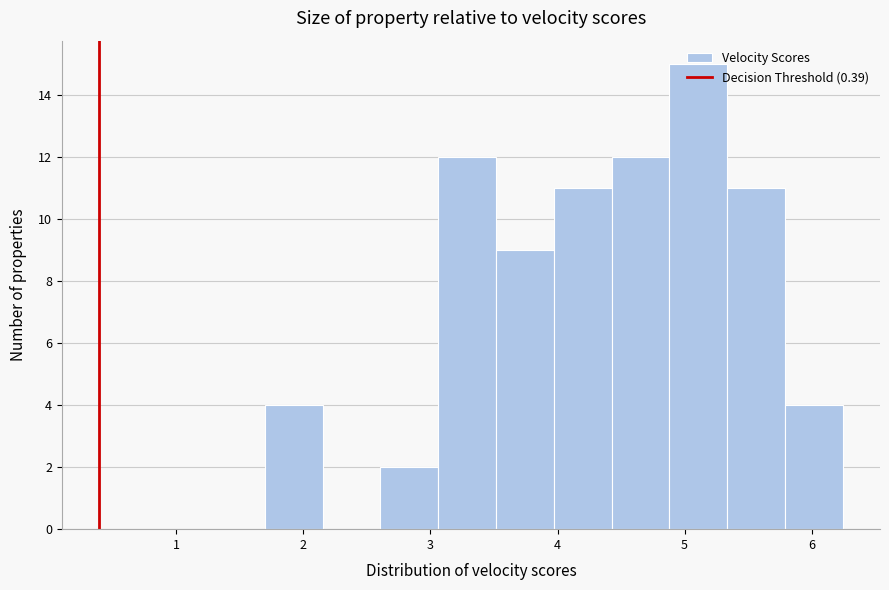

Reading left to right, transcribe this chart: for each bar, give the range it covers on the x-axis and its height. Neither the bar edges nor the heights are printed on the chart, so give them approximately, as read against the axes.

1.7 to 2.2: 4
2.2 to 2.6: 0
2.6 to 3.1: 2
3.1 to 3.5: 12
3.5 to 4.0: 9
4.0 to 4.4: 11
4.4 to 4.9: 12
4.9 to 5.3: 15
5.3 to 5.8: 11
5.8 to 6.2: 4